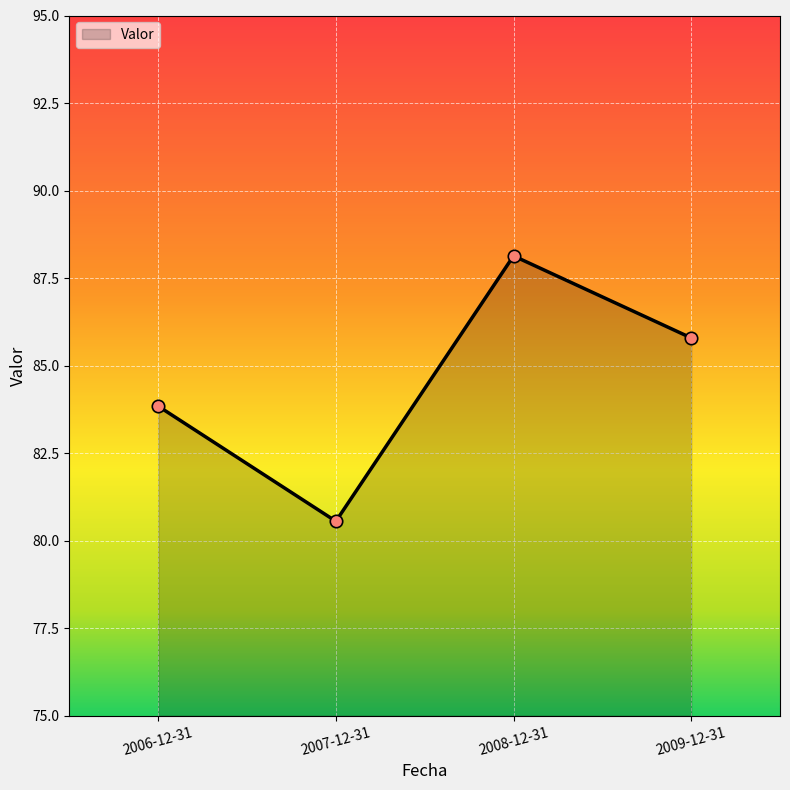

What is the change in value from 2006-12-31 to 2009-12-31?

+1.9